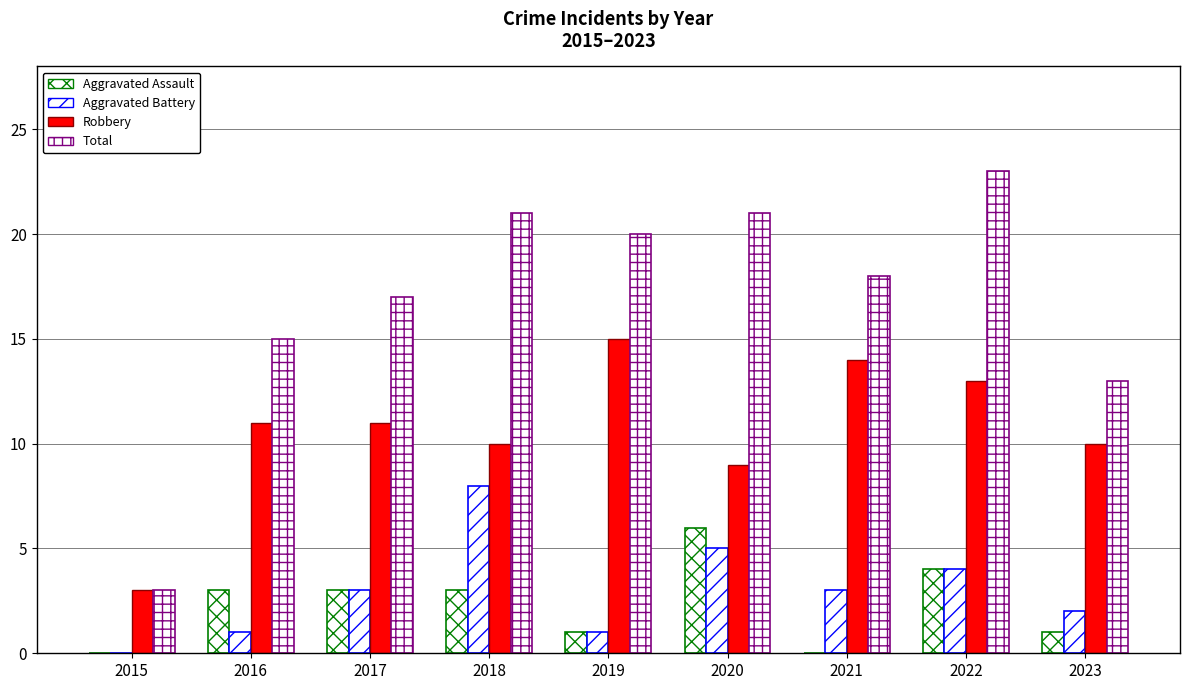

What is the average value of the Robbery series?

11